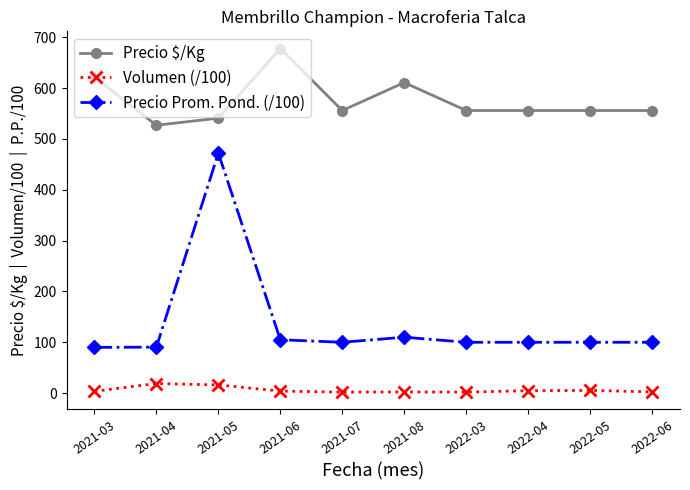

Which series has the largest range (max minus min)?

Precio Prom. Pond. (/100)